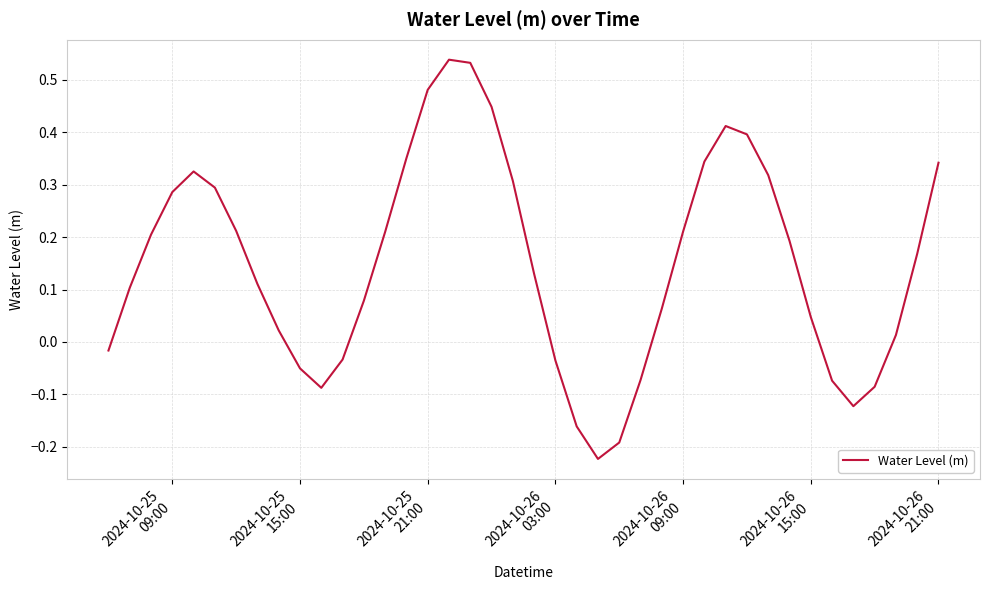

What is the difference between the maximum and minimum values?

0.8